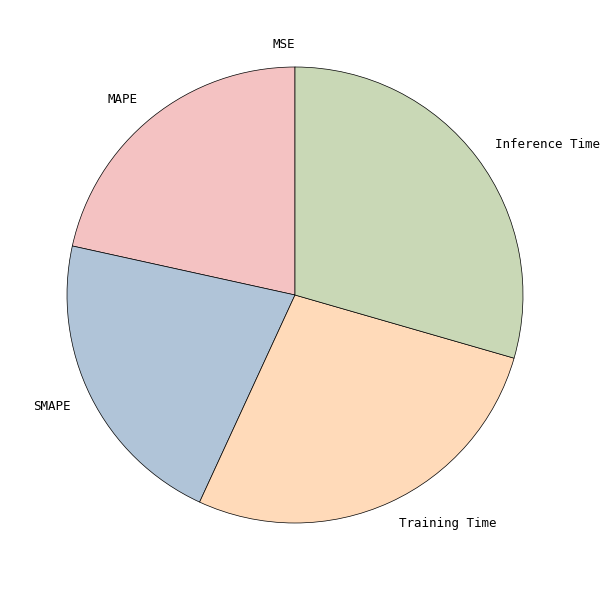

Is there a majority slice in this chart?

No